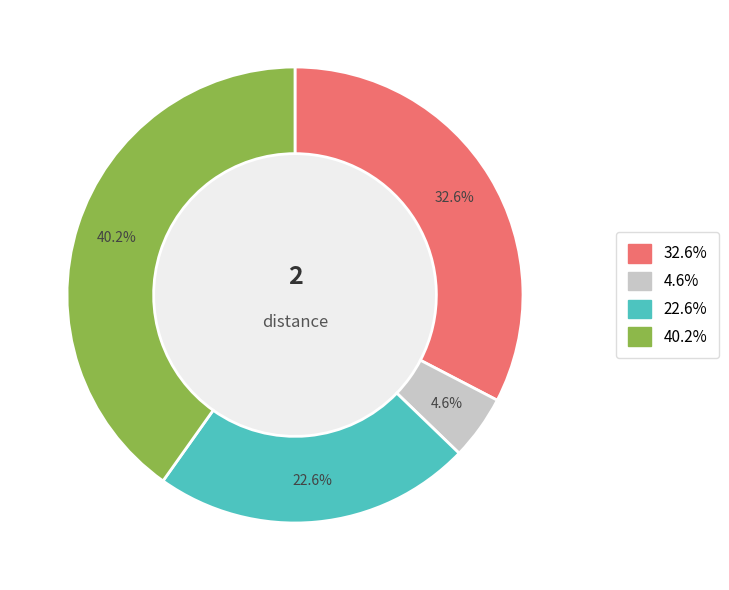

Count the number of slices in the pie.

4